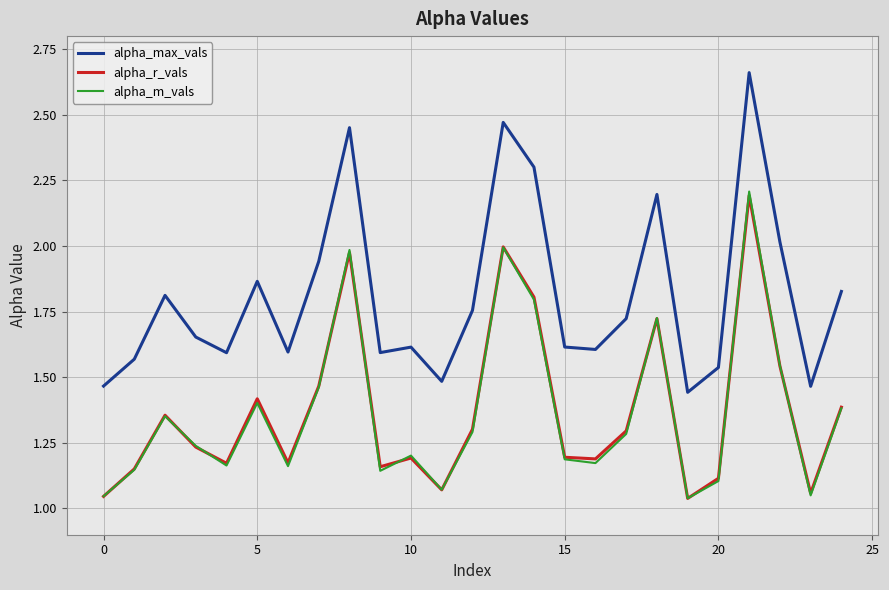

True or false: alpha_m_vals and alpha_max_vals cross at least once.

False